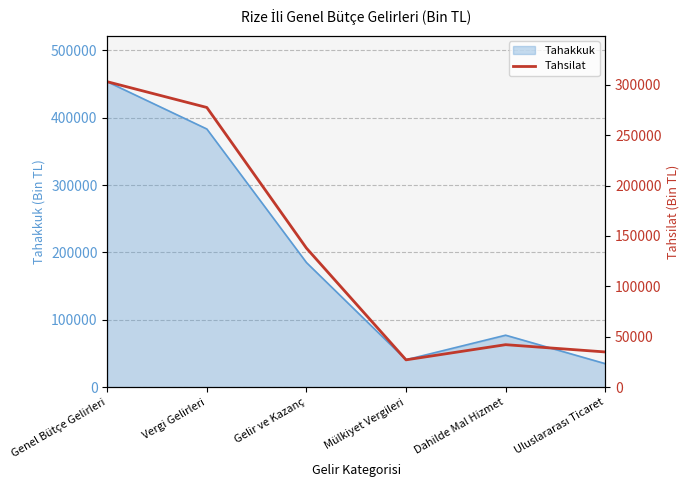

What is the smallest value displayed?

27145